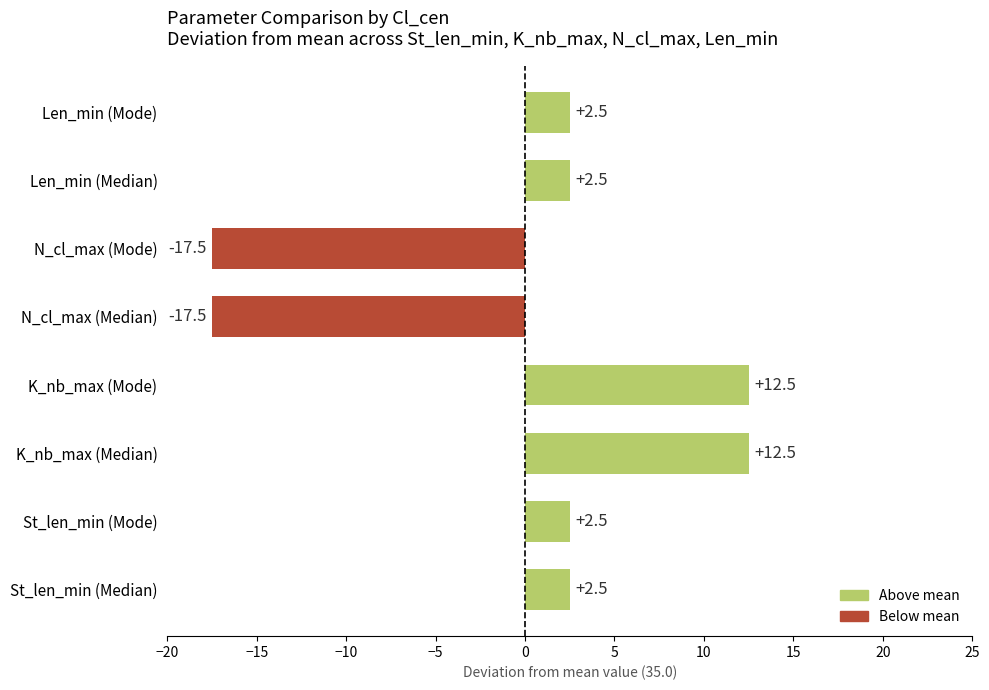

Between K_nb_max (Median) and N_cl_max (Mode), which is larger?

K_nb_max (Median)